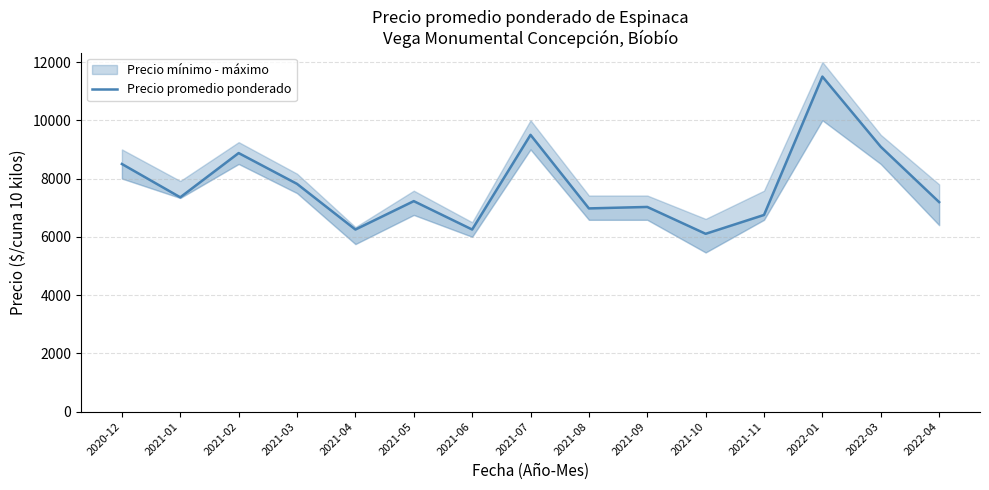

At which category does the data reach its first local valley?

2021-01